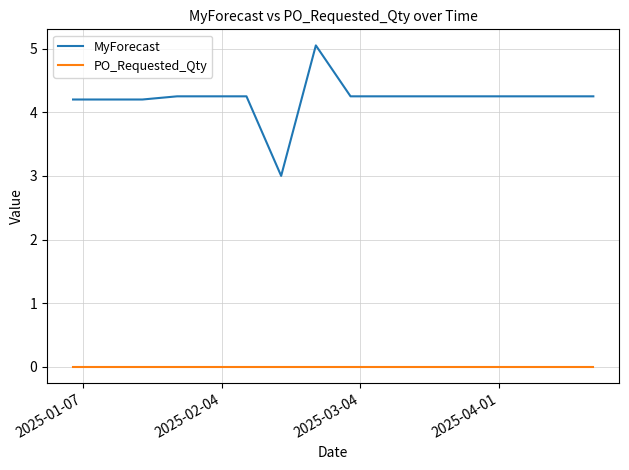

List the series in order of their peak value, lowest first.

PO_Requested_Qty, MyForecast